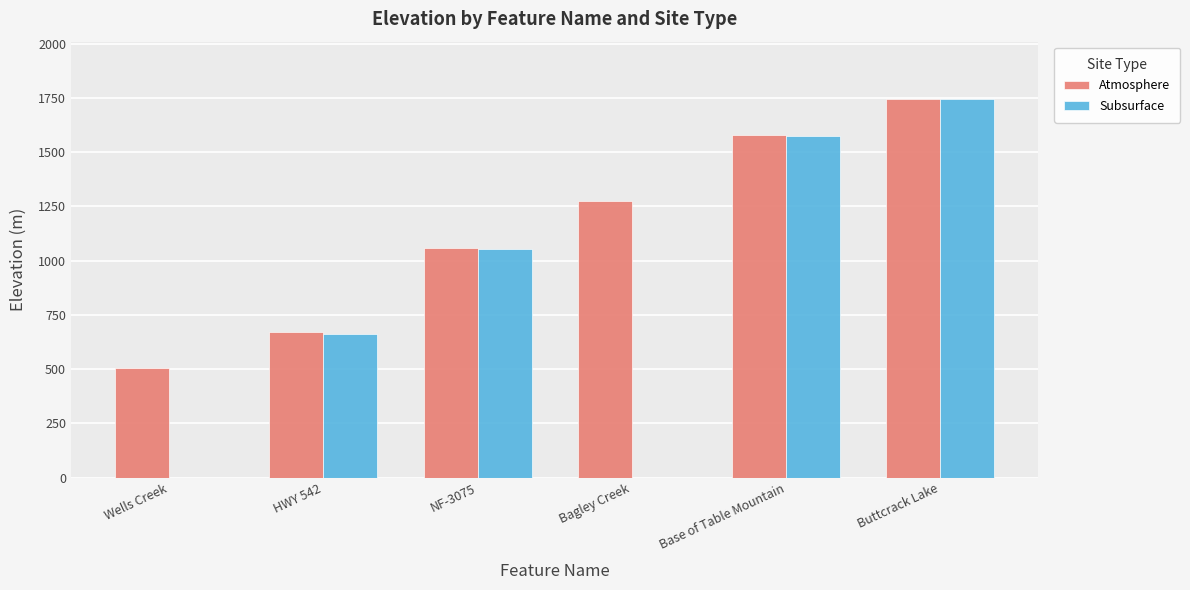

What is the difference between the Subsurface values at Base of Table Mountain and Buttcrack Lake?

167.9